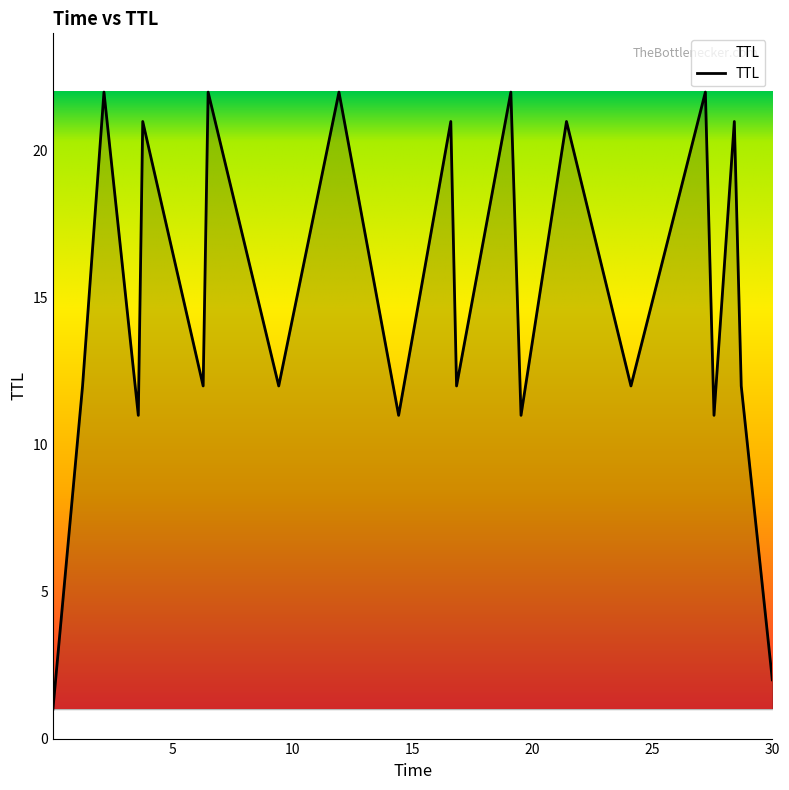

What is the difference between the maximum and minimum values?

21